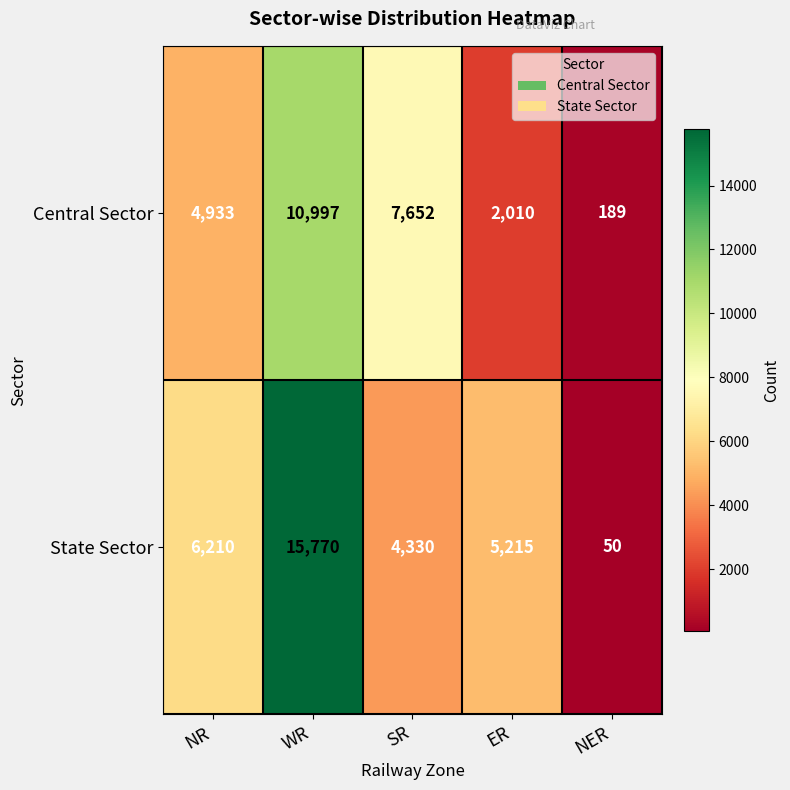

Which series has the largest total across all categories?

State Sector